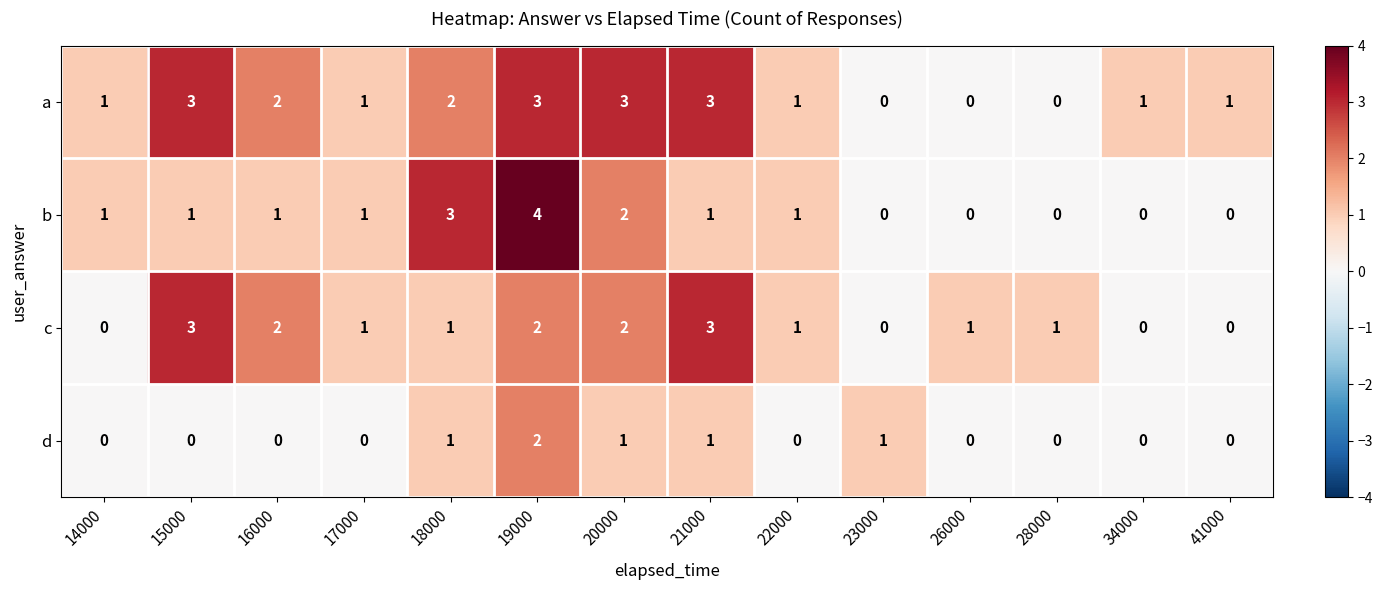

What is the difference between the maximum and minimum values in the b series?

4